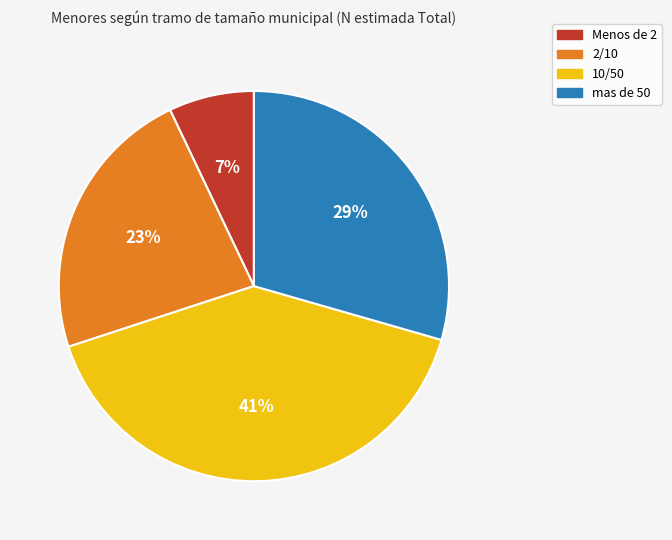

To the nearest percent, what is the combined percentage of 2/10 and mas de 50?

52%